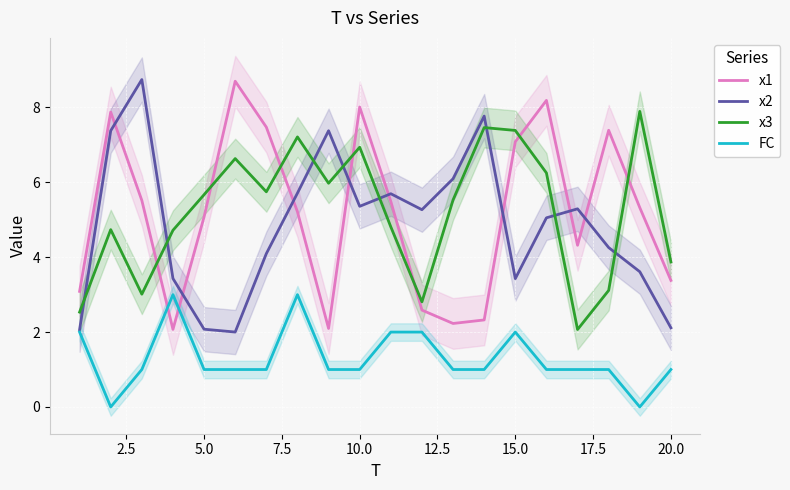

True or false: x1 and FC intersect in this chart.

True